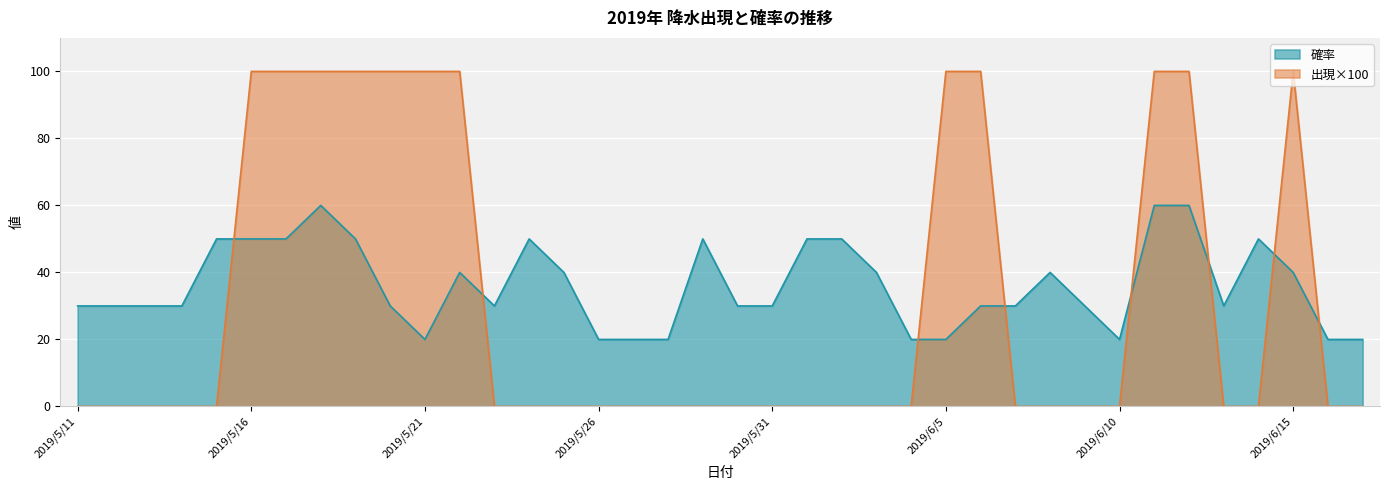

Reading left to right, what are all the values shown in this chart?

確率: 30	30	30	30	50	50	50	60	50	30	20	40	30	50	40	20	20	20	50	30	30	50	50	40	20	20	30	30	40	30	20	60	60	30	50	40	20	20
出現: 0	0	0	0	0	100	100	100	100	100	100	100	0	0	0	0	0	0	0	0	0	0	0	0	0	100	100	0	0	0	0	100	100	0	0	100	0	0